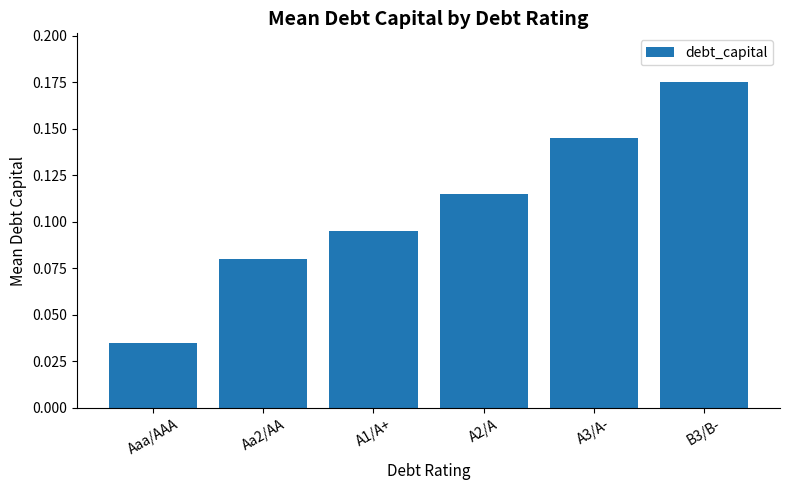

What is the label of the 4th bar from the right?

A1/A+